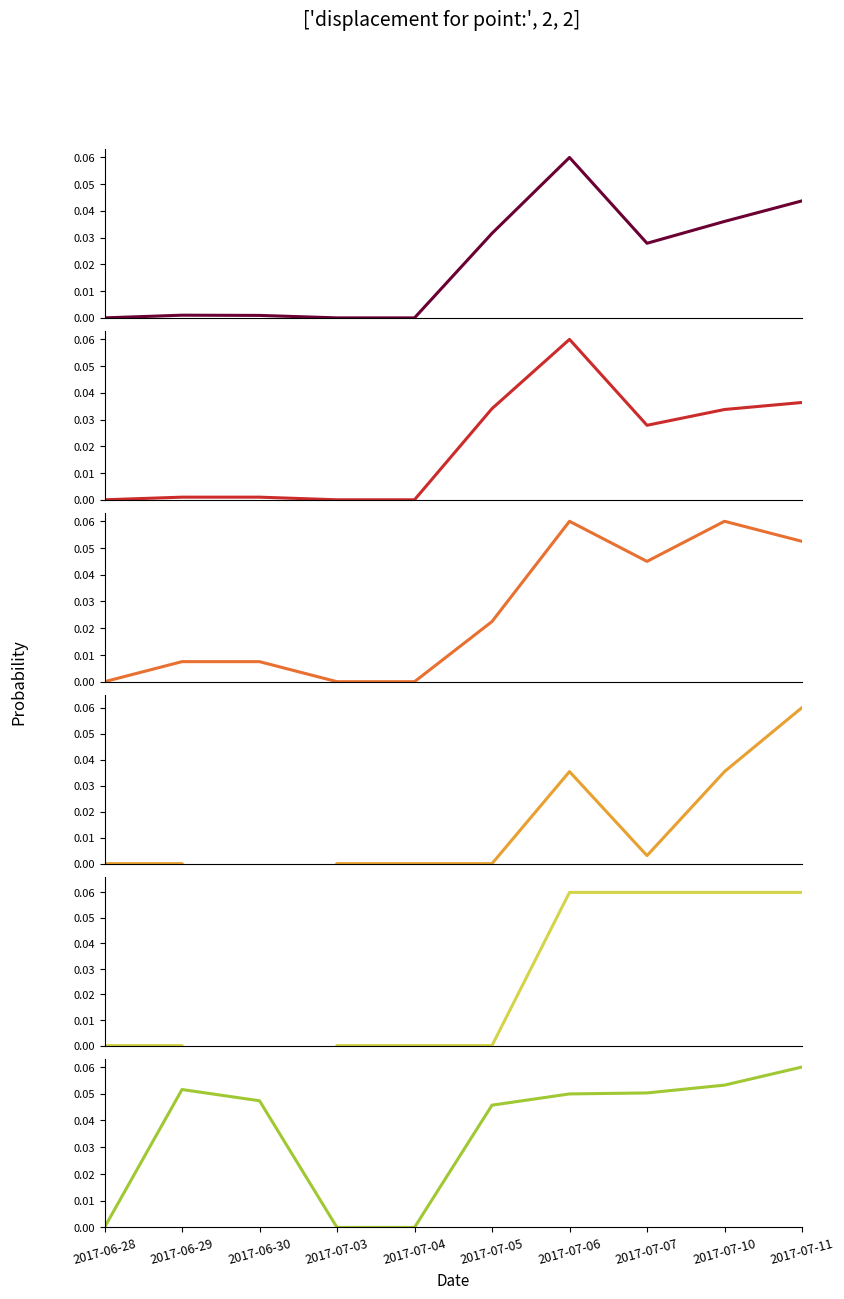

At 2017-06-30, list the series in order from largest to smallest.

OP, TC, TV, TO, DF, RD